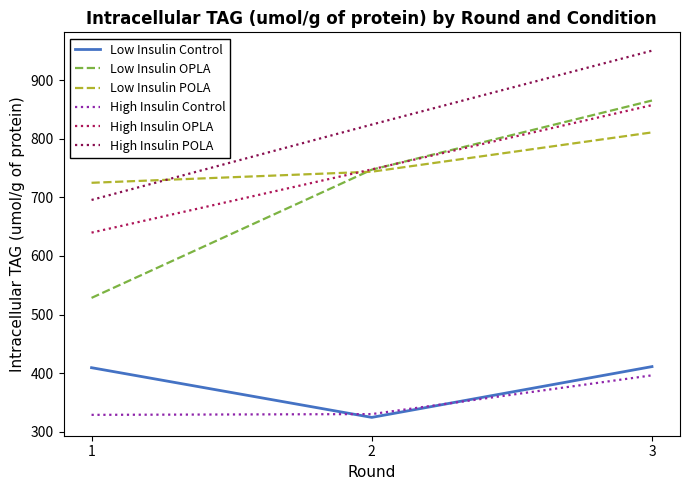

Which series changed the most between 1 and 3?

Low Insulin OPLA